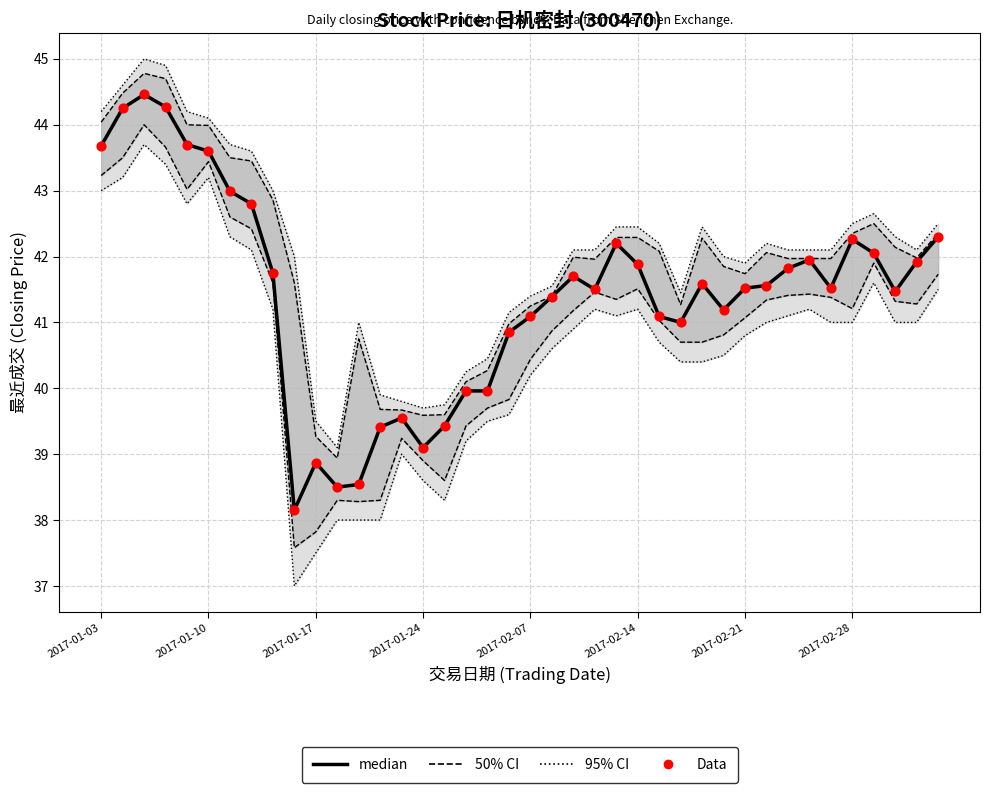

Which series has the largest total across all categories?

median